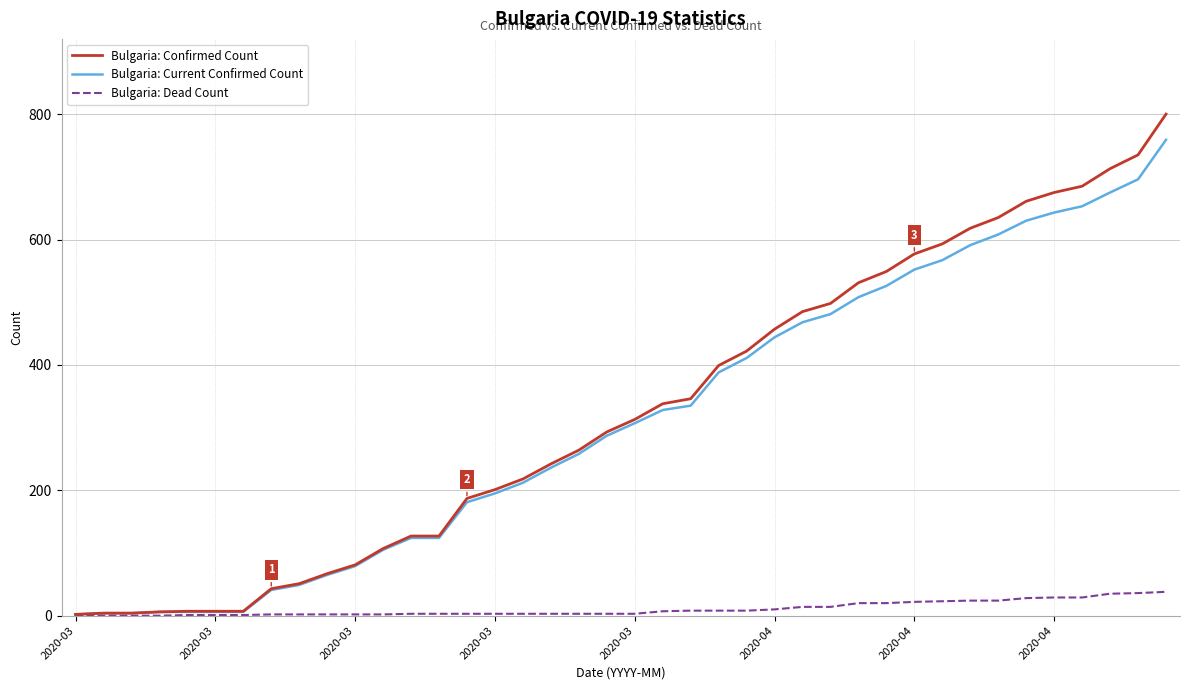

List the series in order of their peak value, highest first.

Bulgaria: Confirmed Count, Bulgaria: Current Confirmed Count, Bulgaria: Dead Count